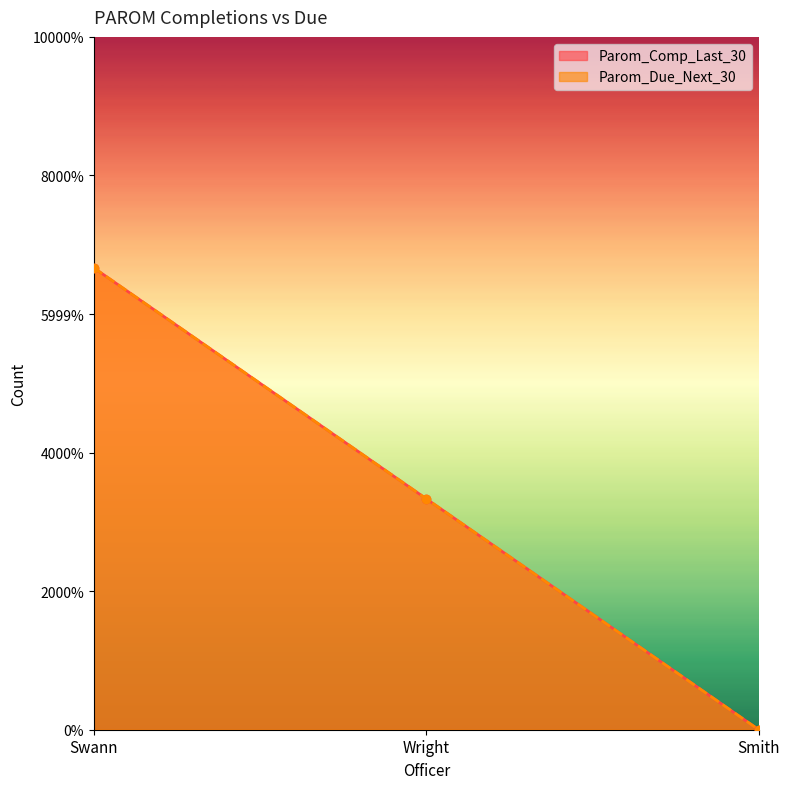

Is the value of Parom_Comp_Last_30 at Swann greater than the value of Parom_Due_Next_30 at Wright?

Yes